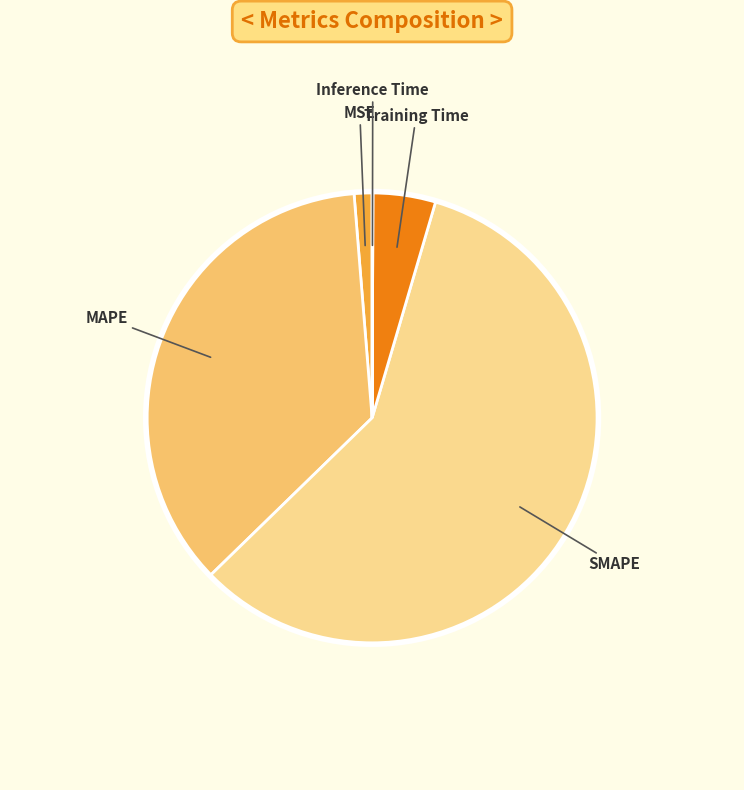

Is there a majority slice in this chart?

Yes